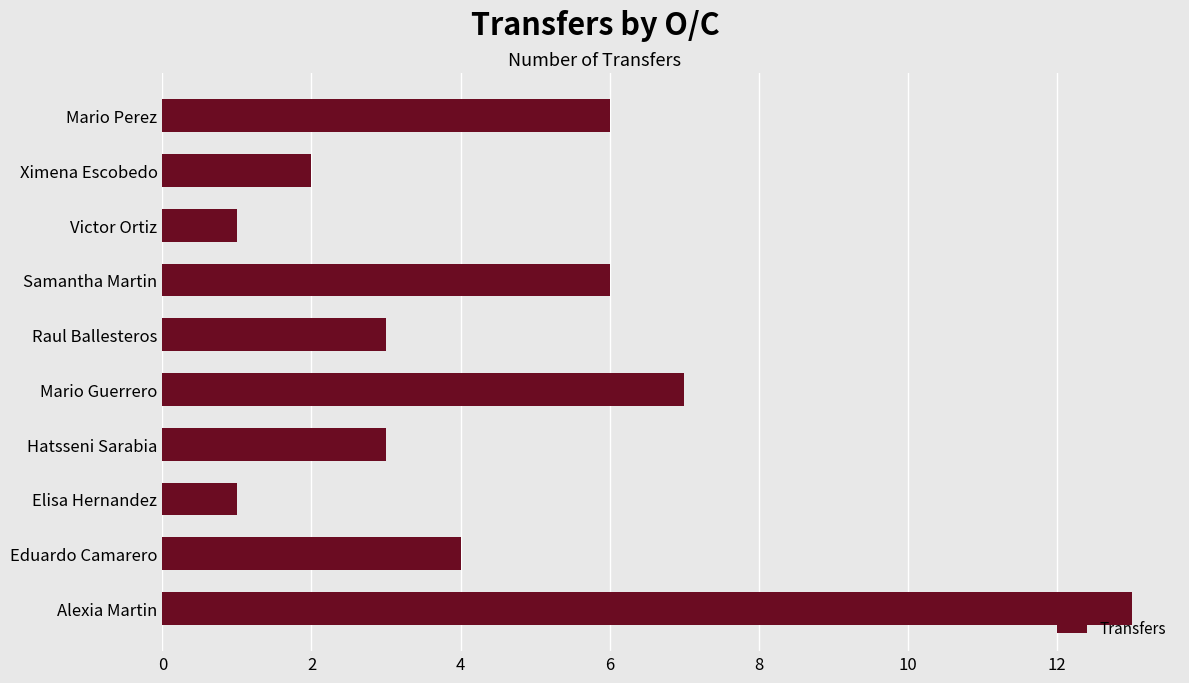

How many data points does each series have?

10